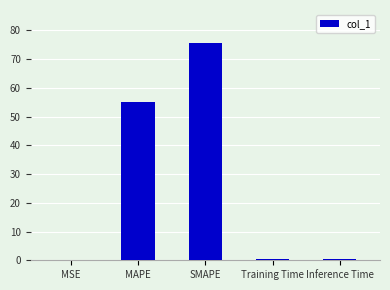

The value at Training Time is 0.5. True or false?

True